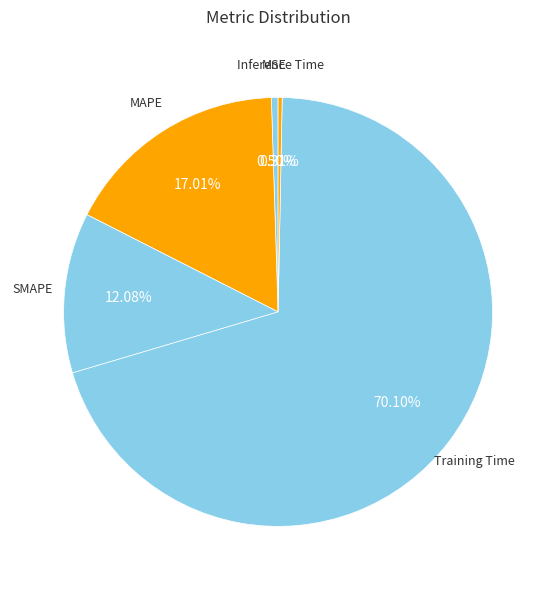

Which slice represents more than half of the pie?

Training Time